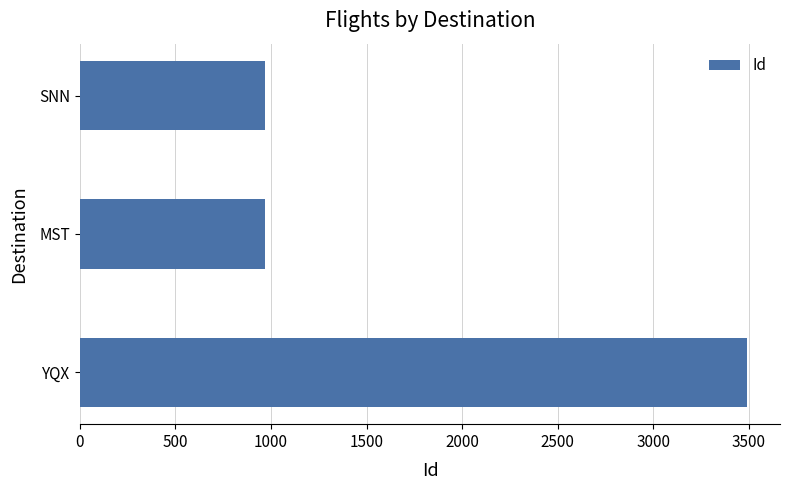

What is the average value?

1809